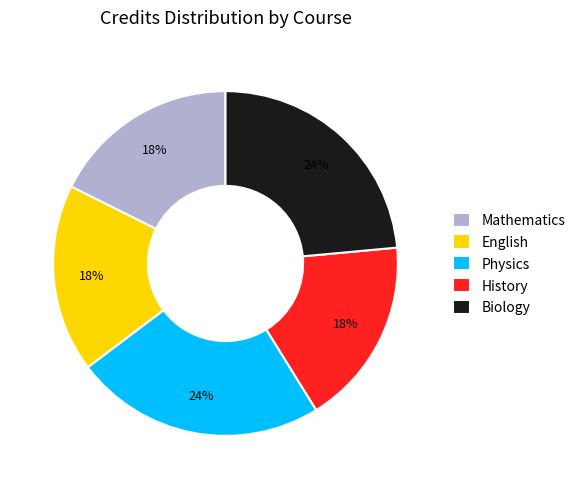

How many segments does this pie chart have?

5